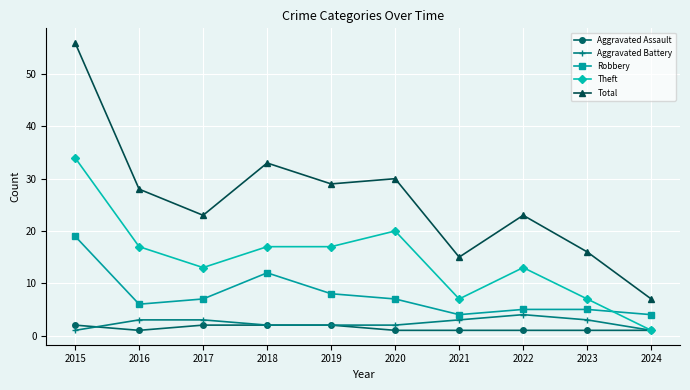

Is it true that Robbery equals 14 at 2019?

False